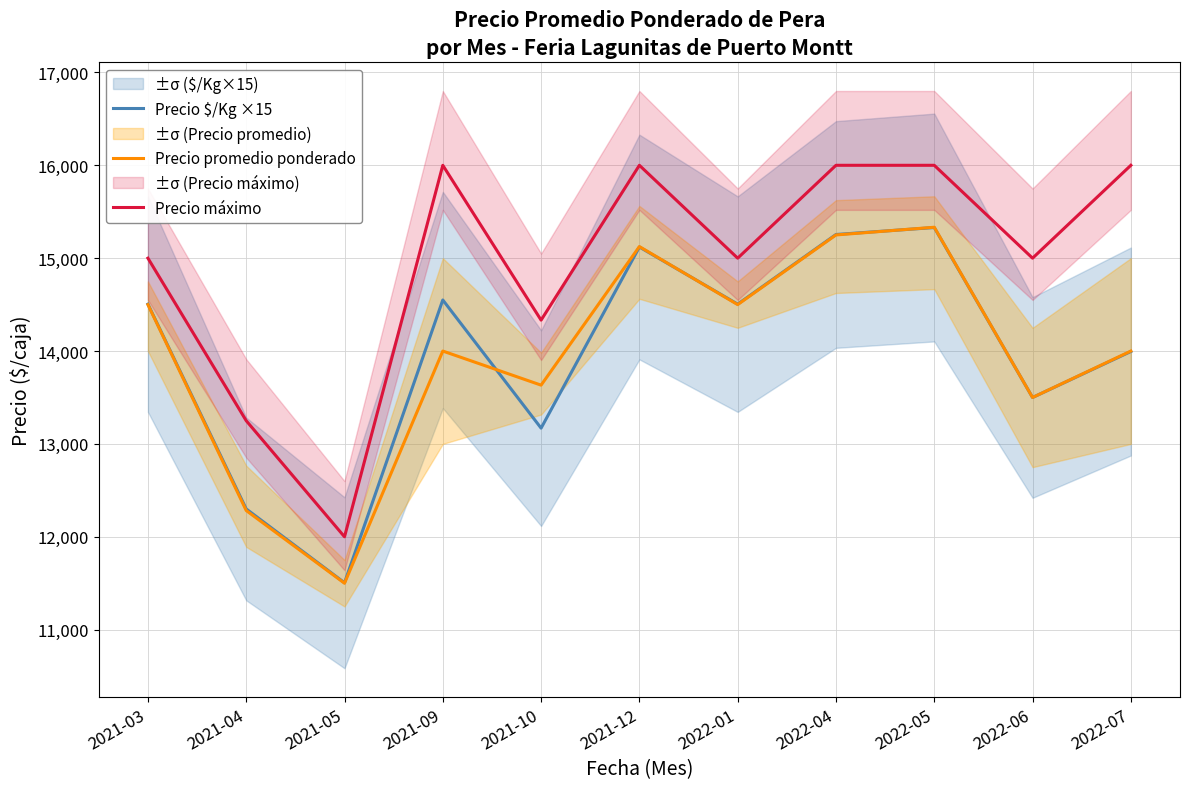

The value of Precio $/Kg ×15 at 2021-04 is 4626. True or false?

False